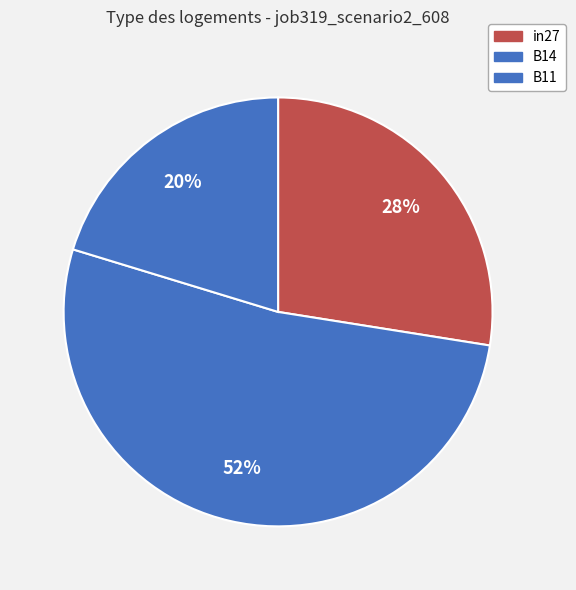

Rank the categories by value from lowest to highest.

B11, in27, B14